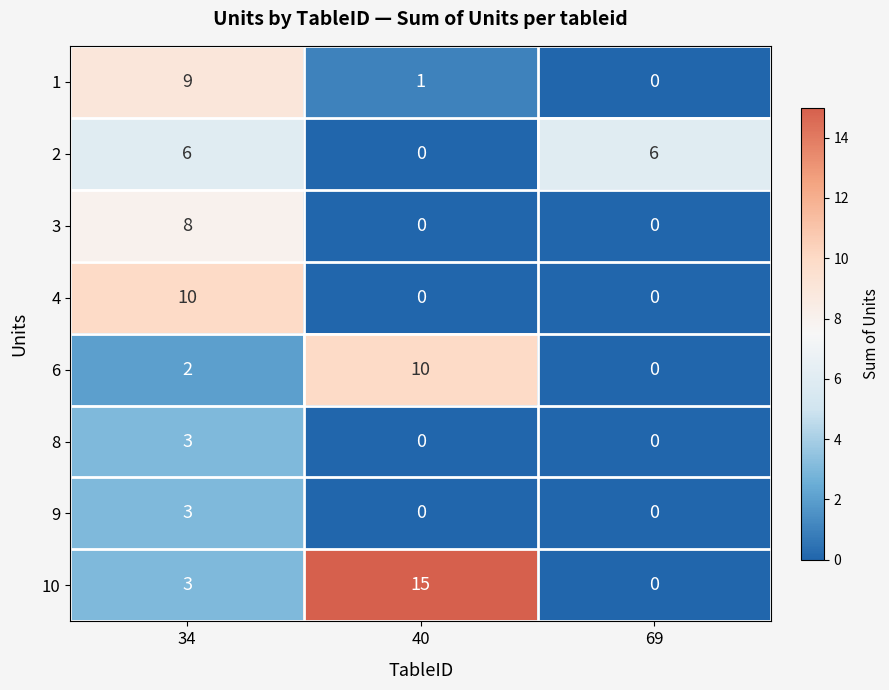

What is the average value of the 2 series?

4